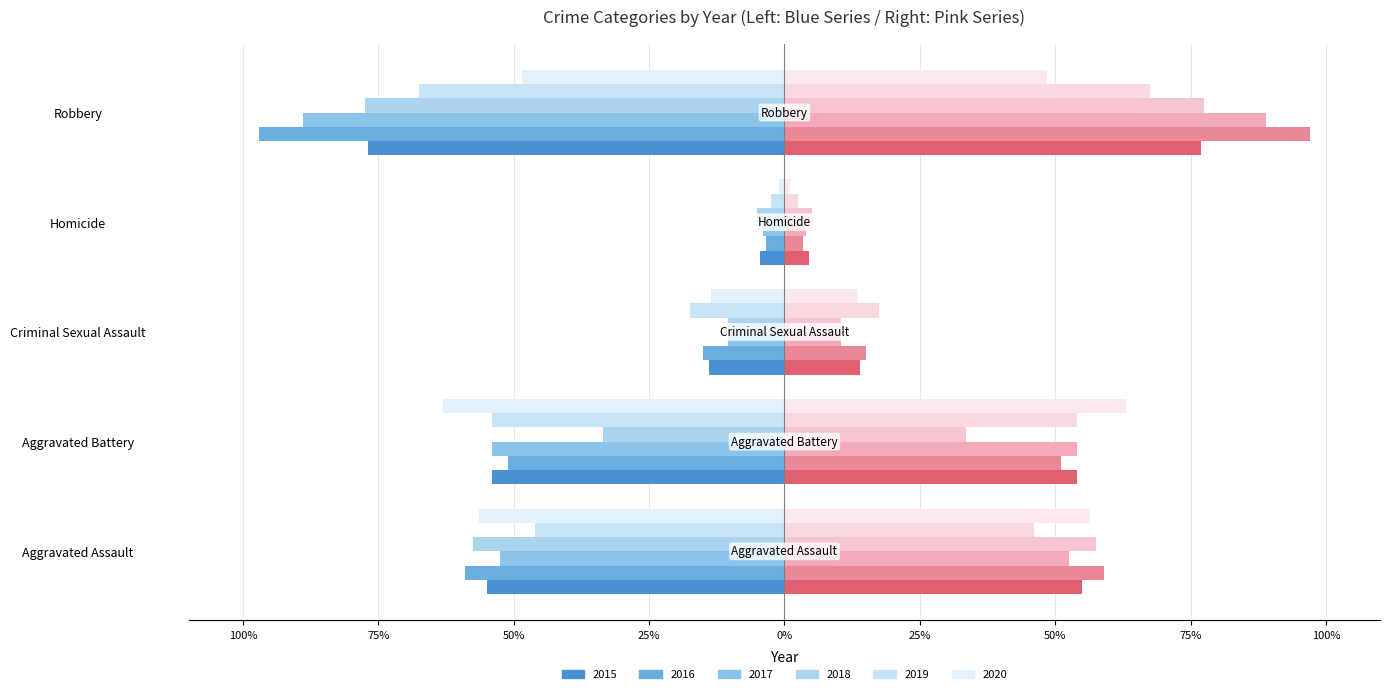

The value of 2017 at Aggravated Battery is -26.7. True or false?

False